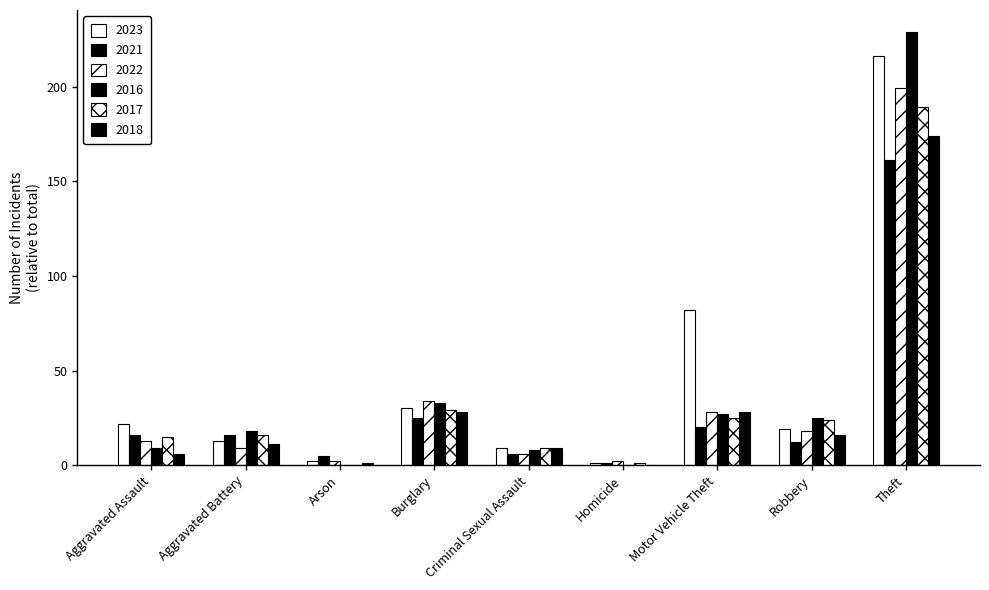

True or false: 2018 has a value of 11 at Aggravated Battery.

True